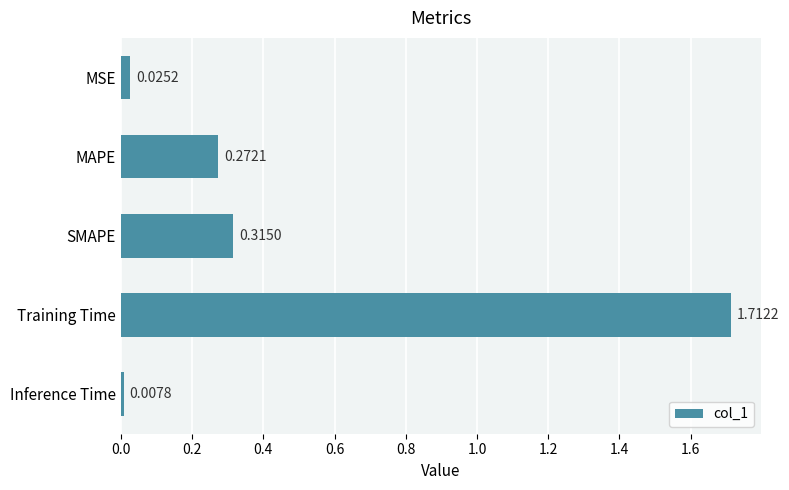

Rank the categories by value from highest to lowest.

Training Time, SMAPE, MAPE, MSE, Inference Time